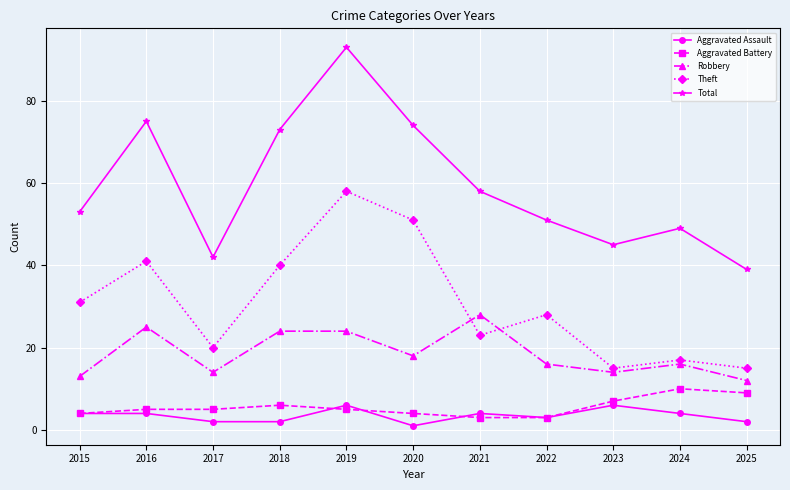

At which category does the chart reach its minimum across all series?

2020